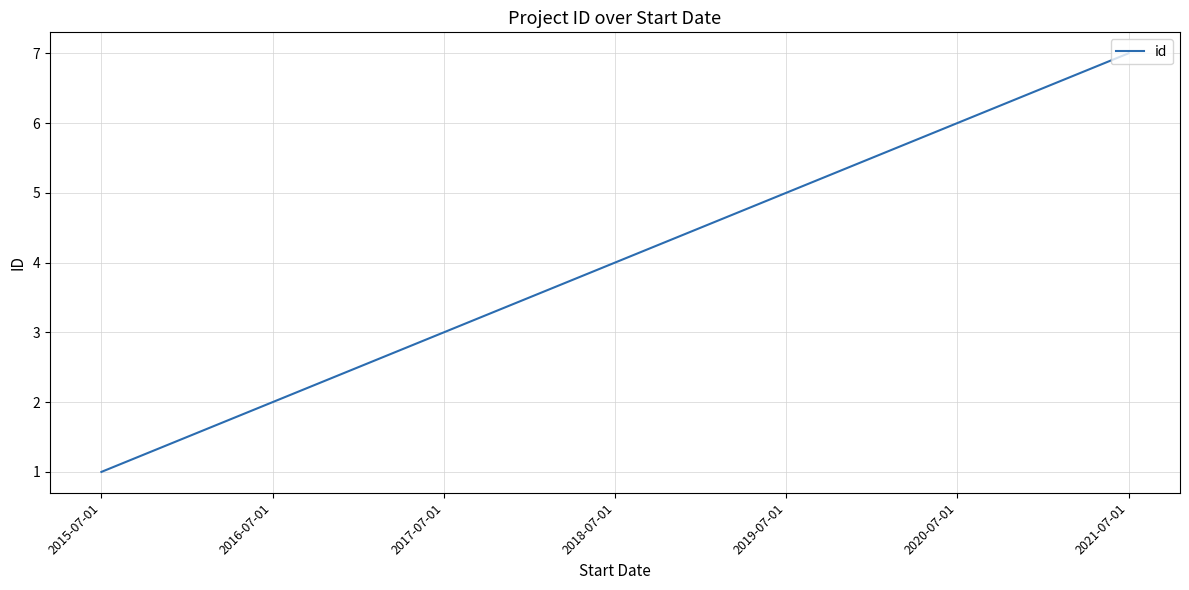

How many distinct data groups are displayed?

1